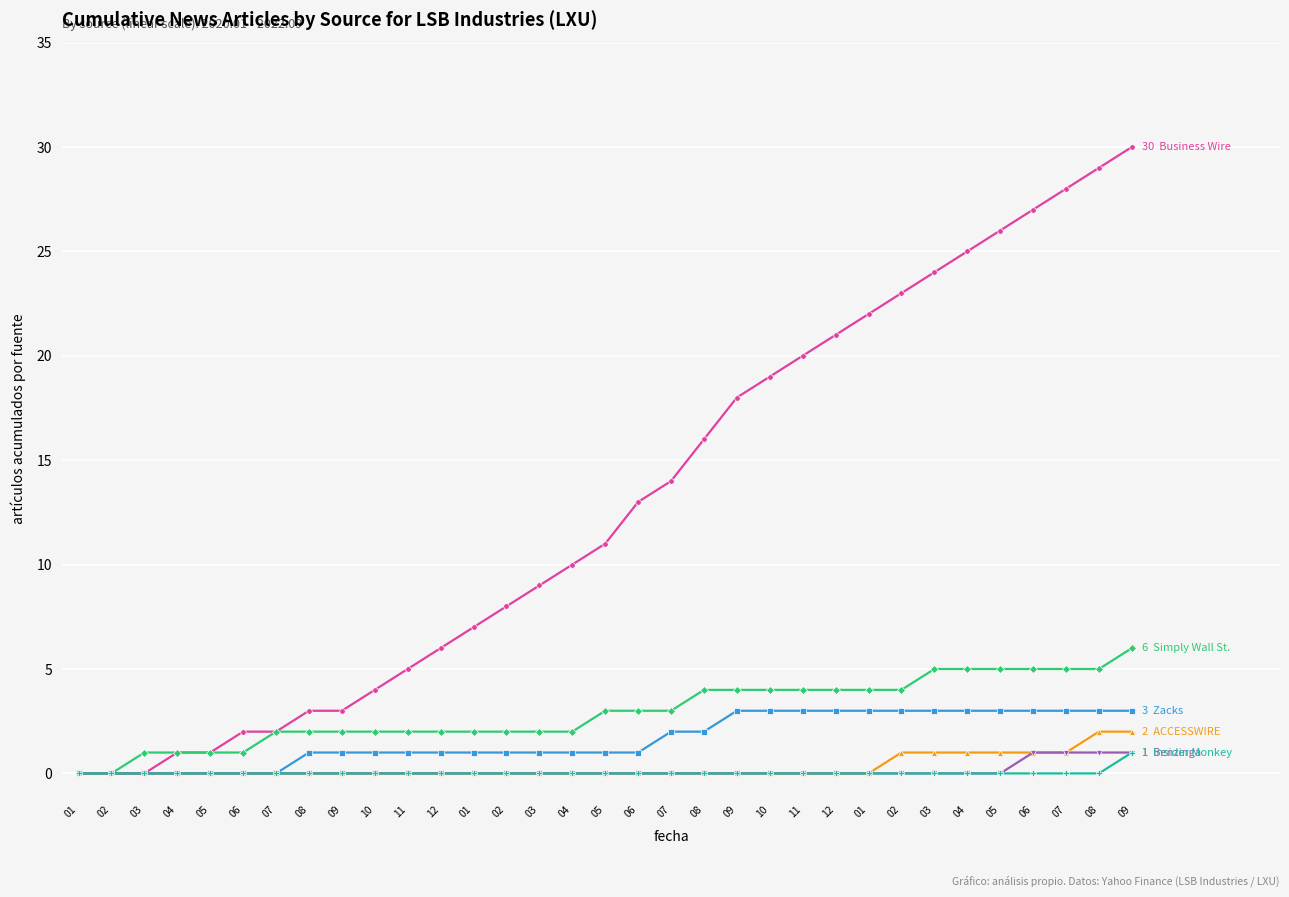

Count the number of categories in the chart.

33